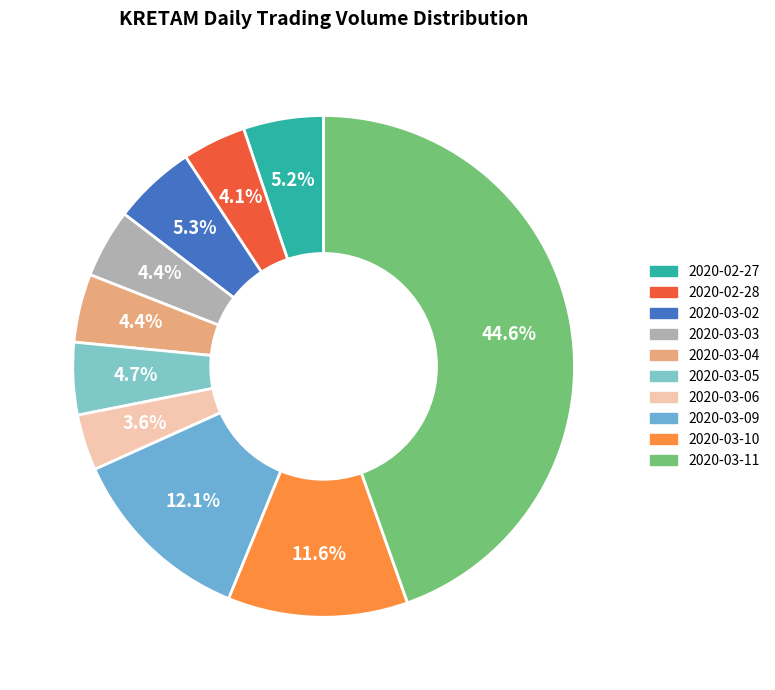

How many slices are in this pie chart?

10